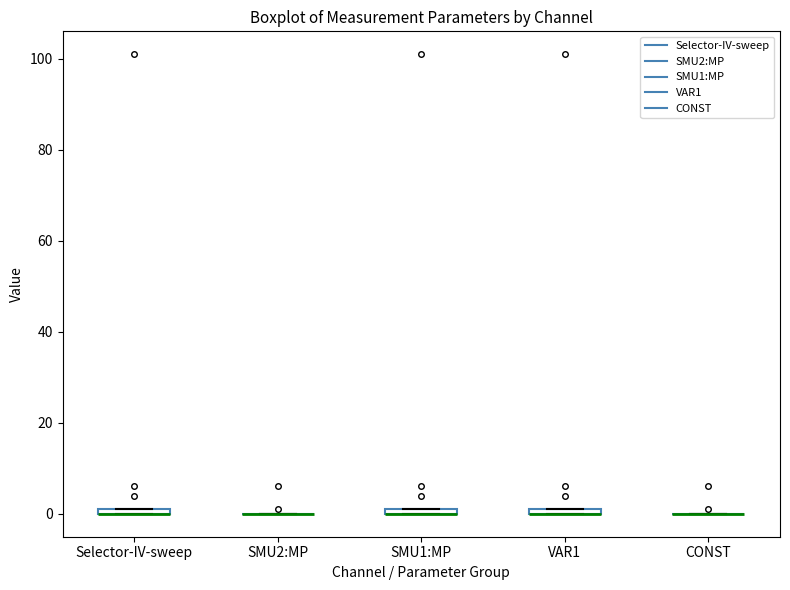

Where is the lower edge of the box for SMU1:MP on the y-axis? The values are not printed on the chart, so give them approximately, as read against the axis.

0